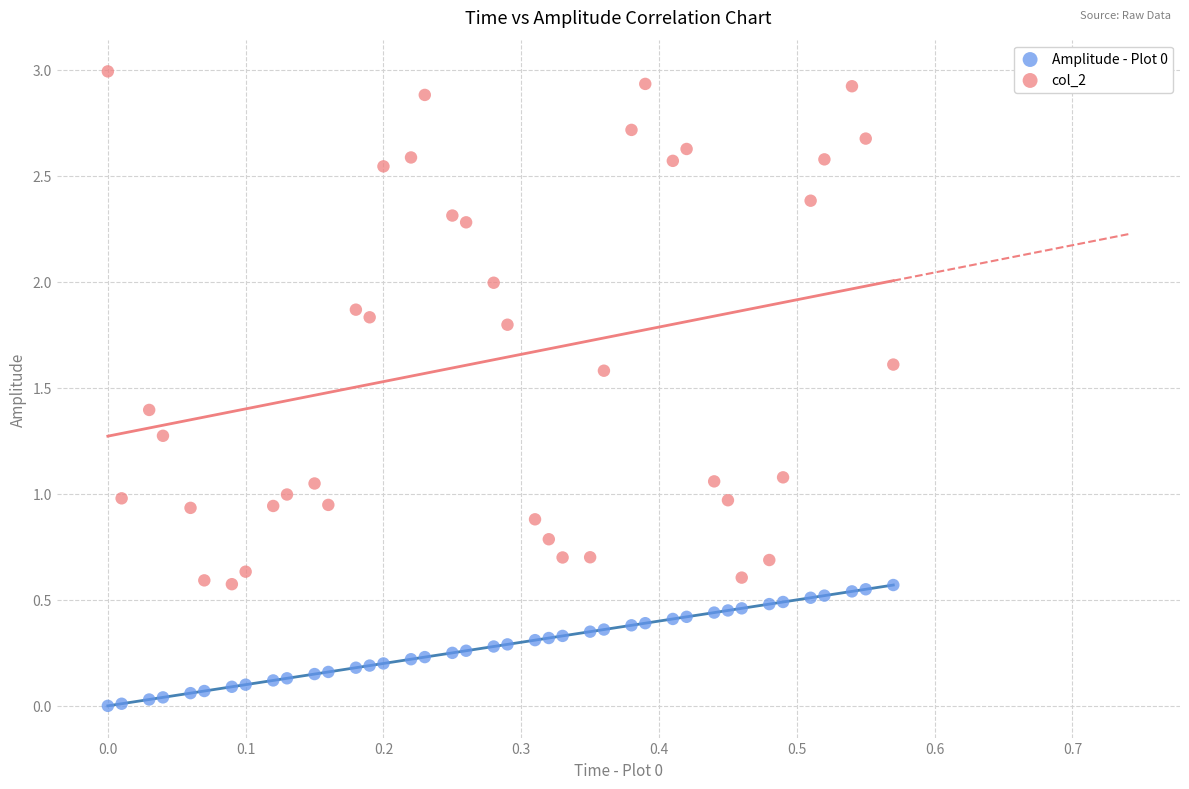

Which series has the widest spread of Y values?

col_2